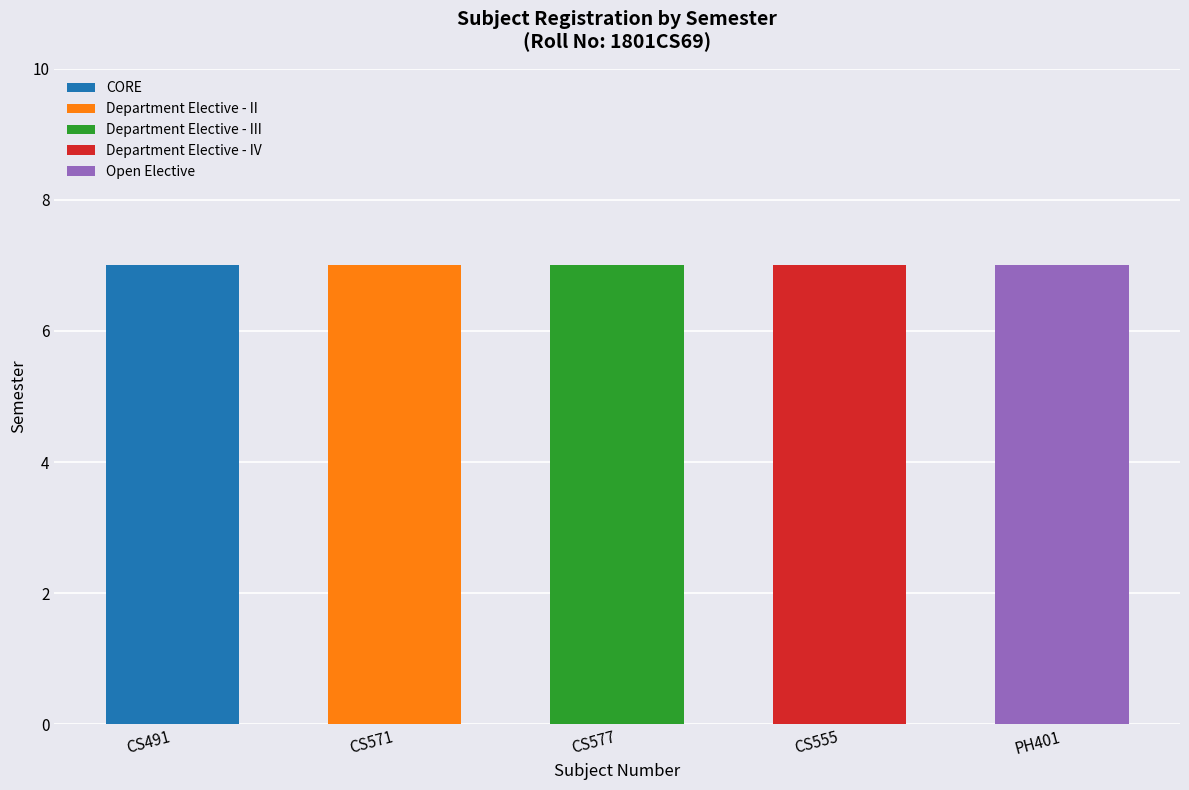

Which category has the highest value in the CORE series?

CS491